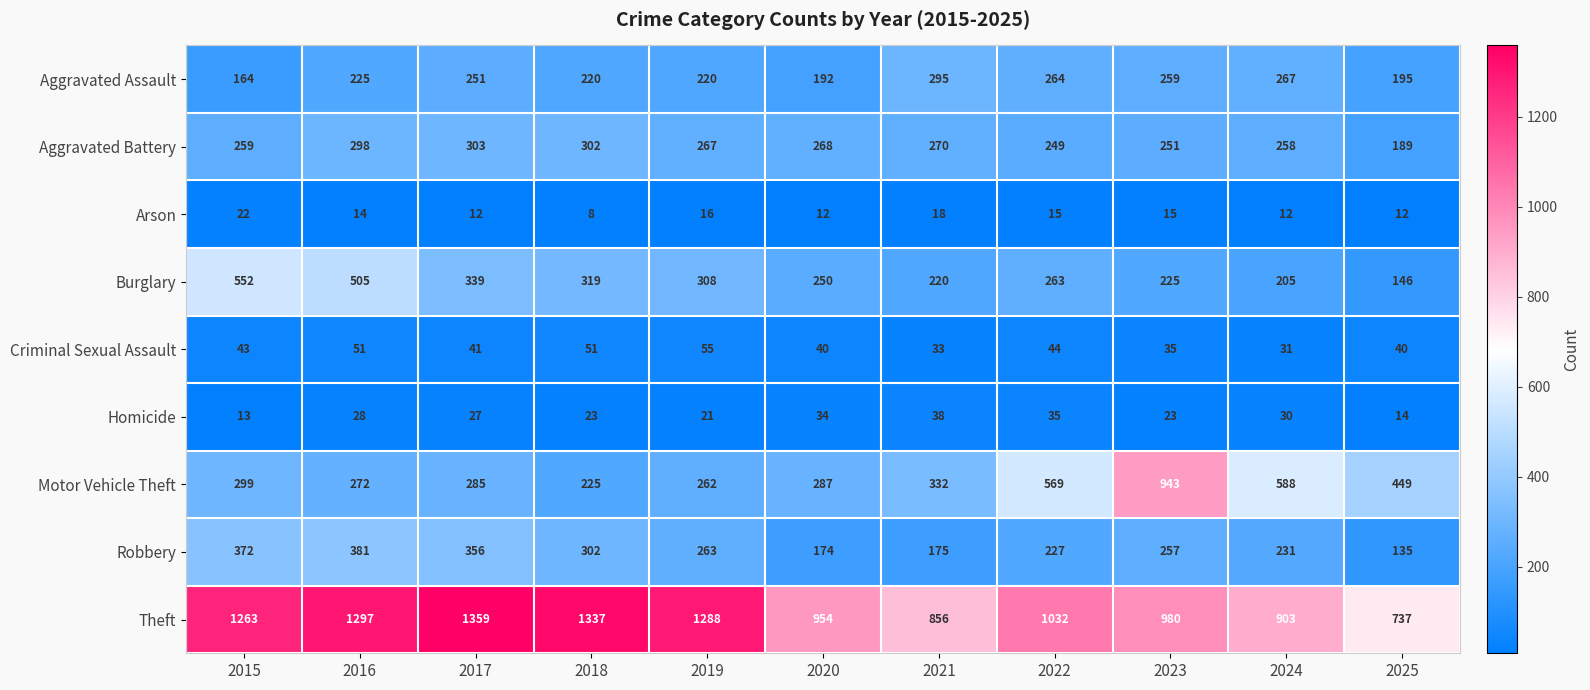

Which series has the widest spread of values?

Motor Vehicle Theft